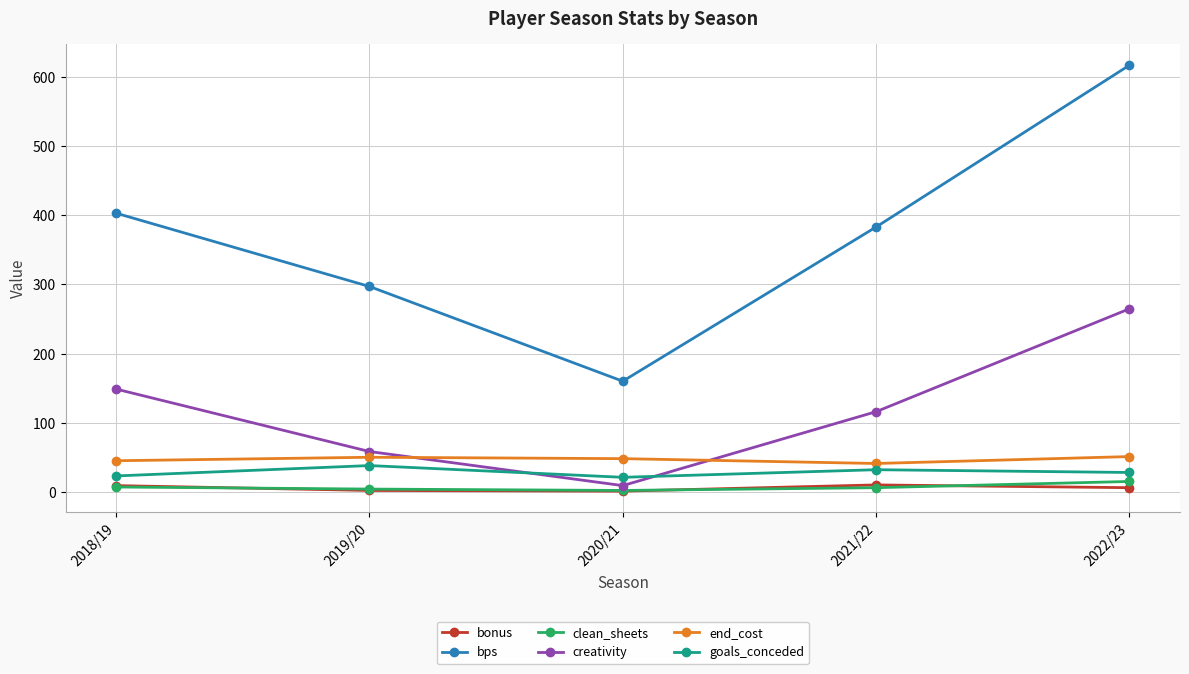

What is the difference between the highest and lowest values at 2021/22?

377.0